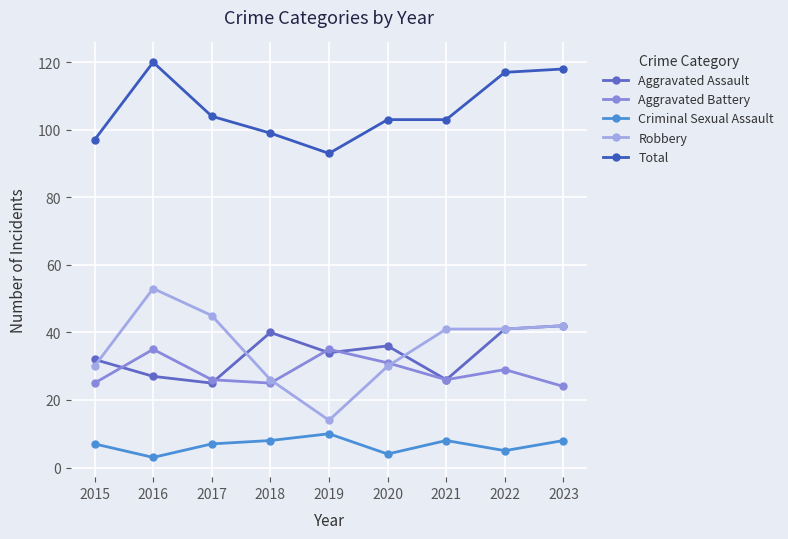

Count the number of categories in the chart.

9